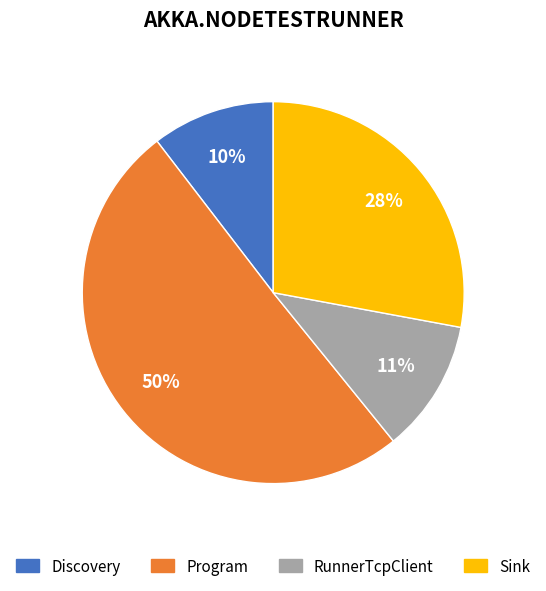

To the nearest percent, what is the difference between the largest and smallest slice percentages?

40%